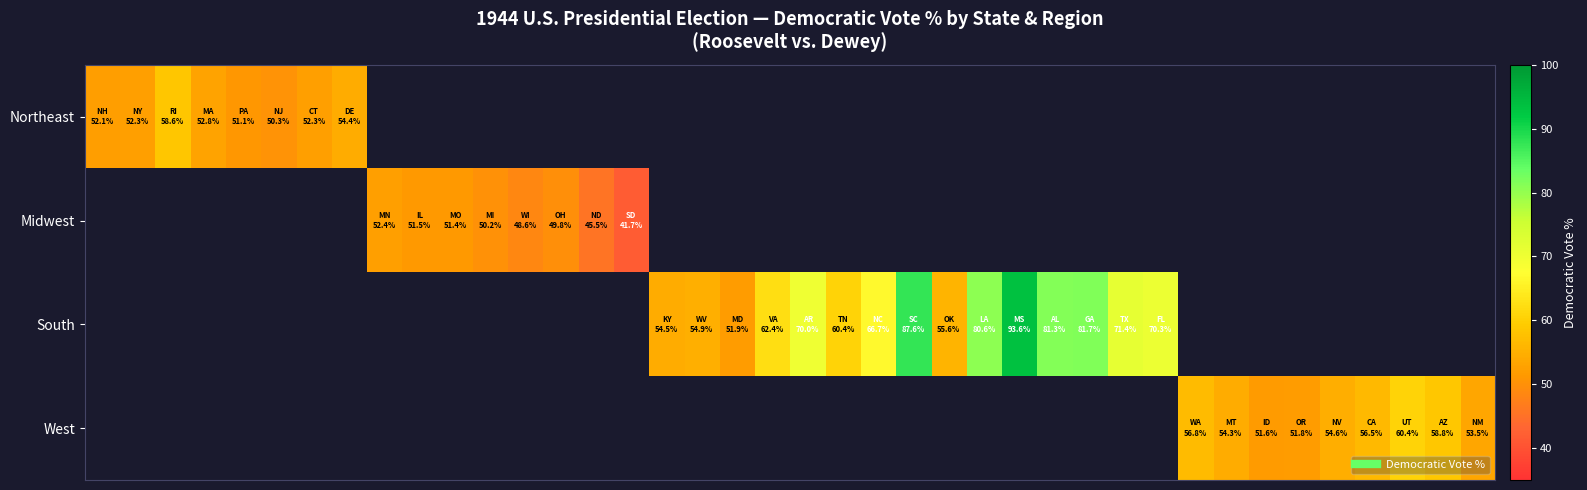

What is the minimum value shown in the chart?

41.7